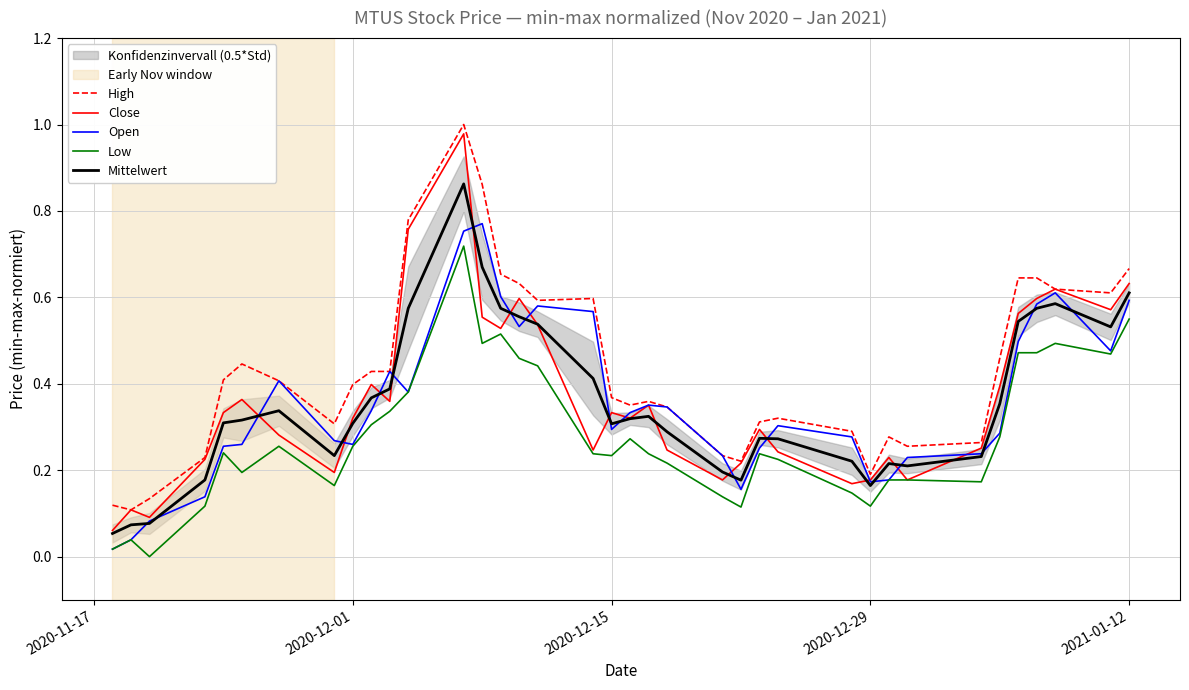

Is it true that Open equals 0.1 at 2020-12-29?

False